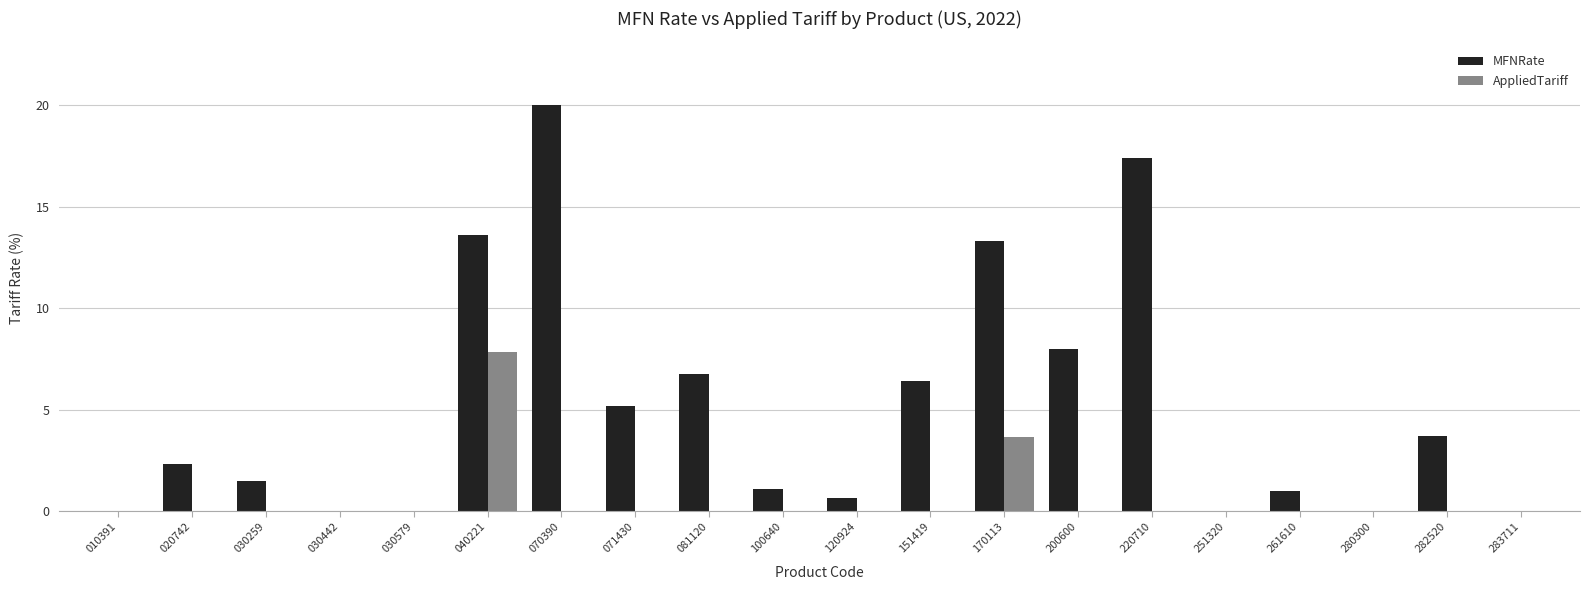

How many groups of bars are there?

20